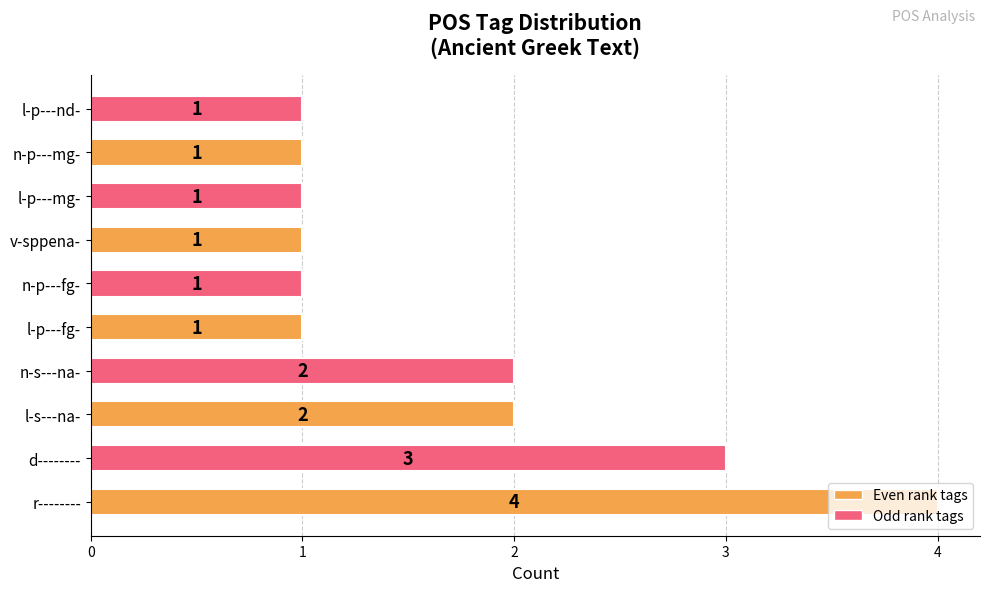

How many values exceed 1?

4